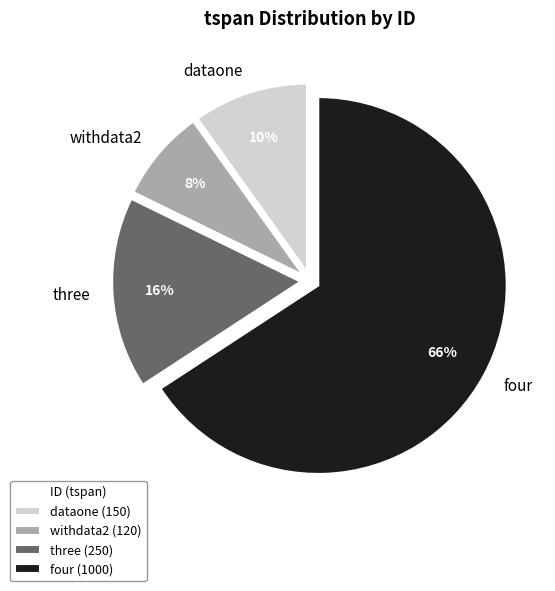

Which slice is the largest?

four